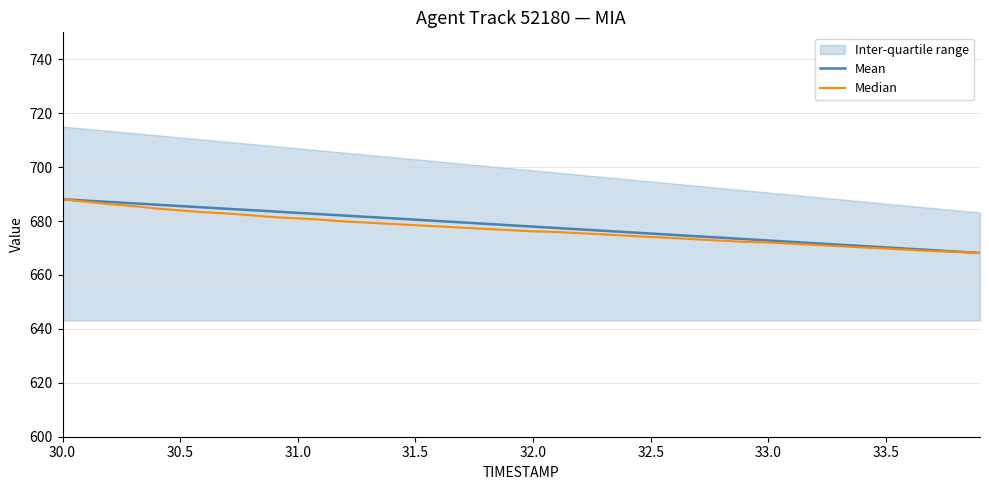

What is the value of the Mean point at the 6th from the left?

685.6